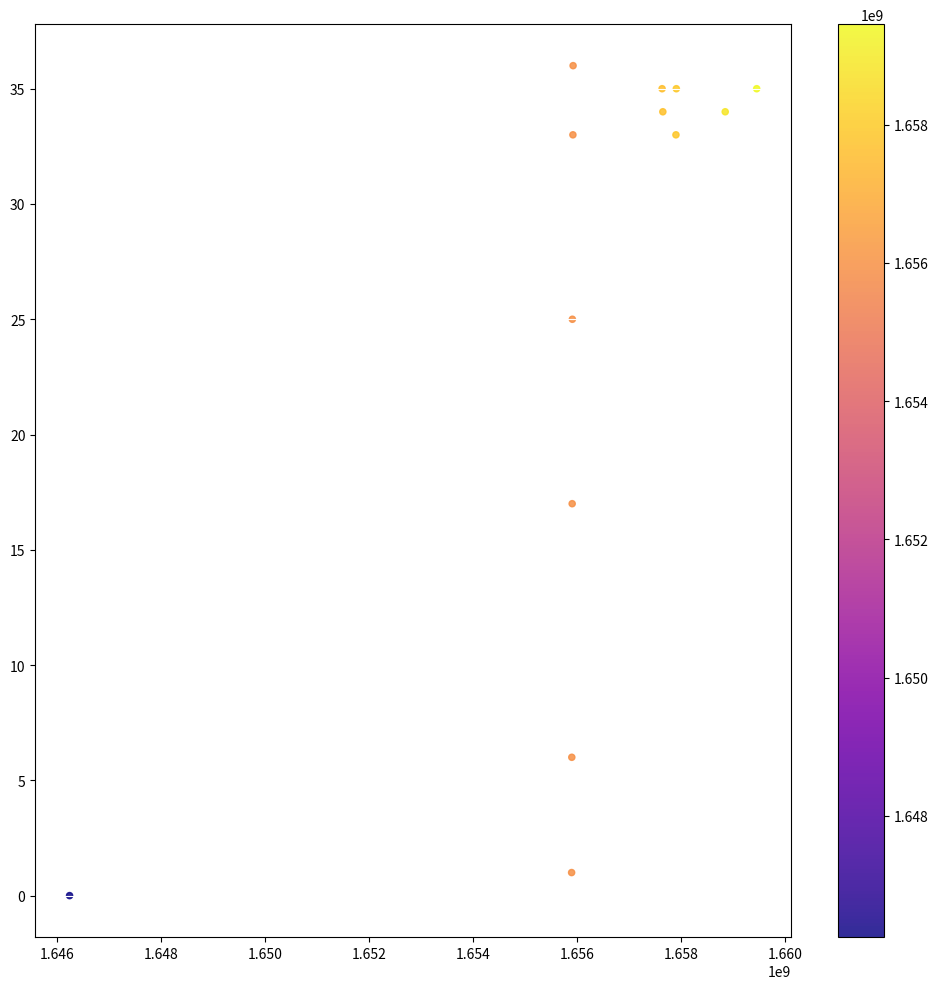

What Y value in the scatter plot is closest to 18?

17